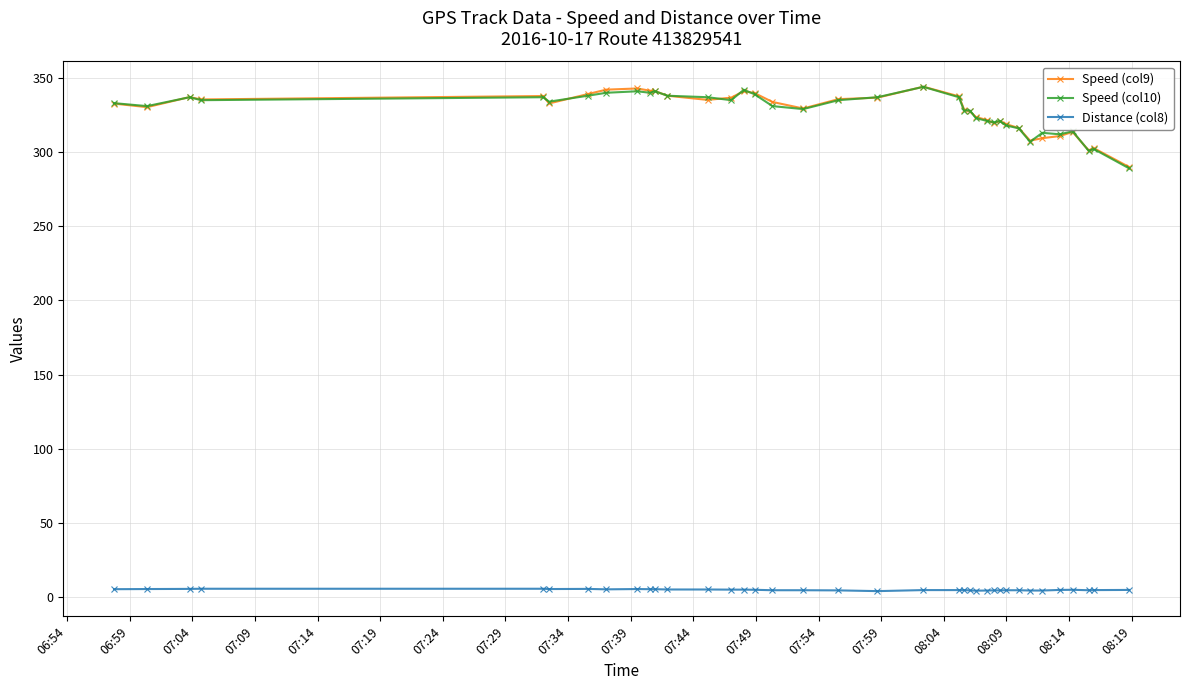

True or false: Speed (col9) and Distance (col8) intersect in this chart.

False